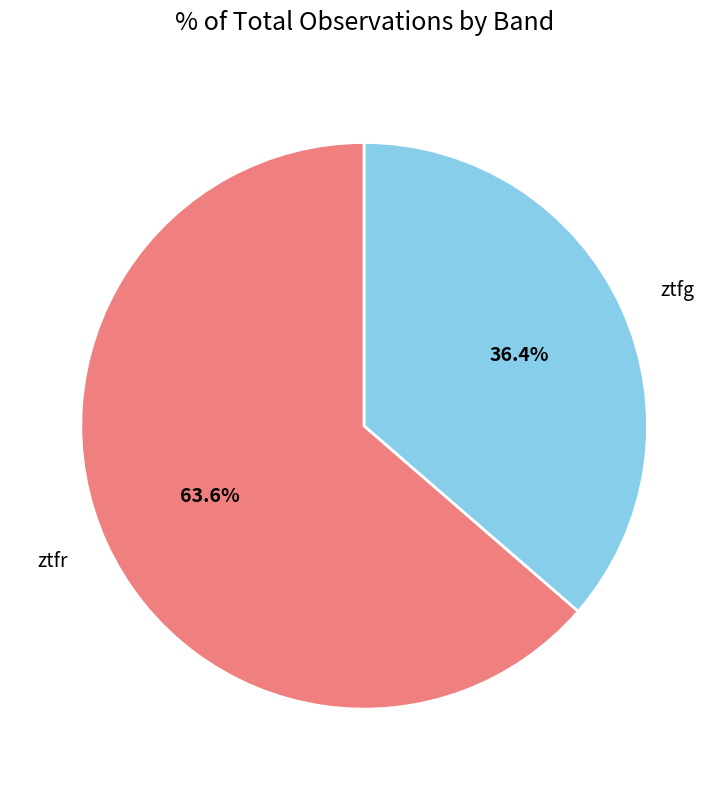

Combined, what portion of the pie is ztfr and ztfg?

100.0%